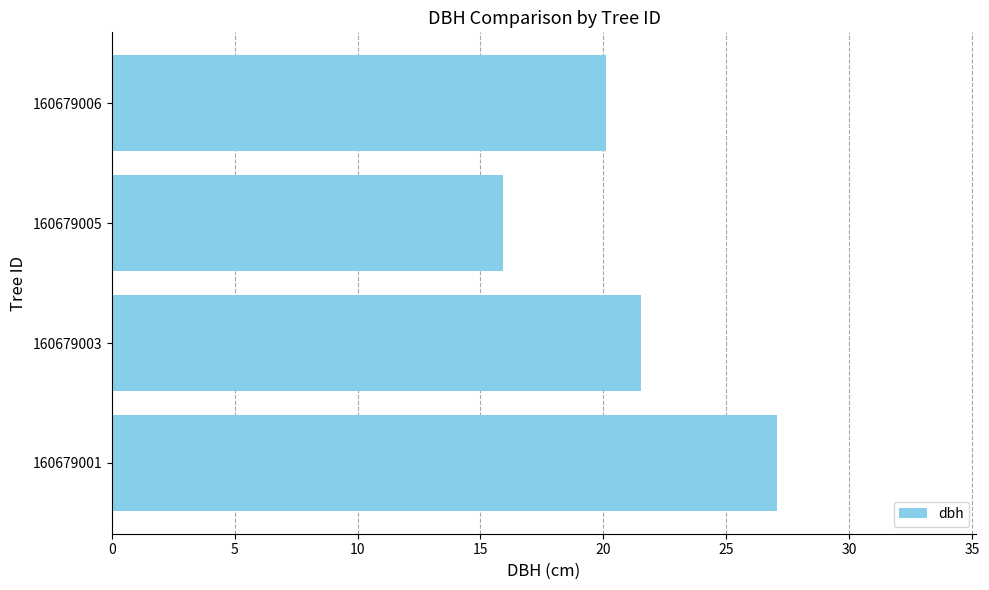

What is the average value?

21.2